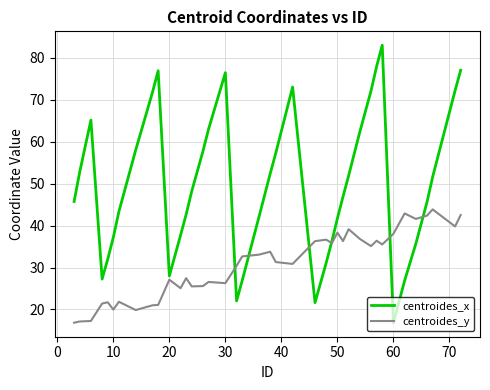

Rank the series by their average value, from highest to lowest.

centroides_x, centroides_y